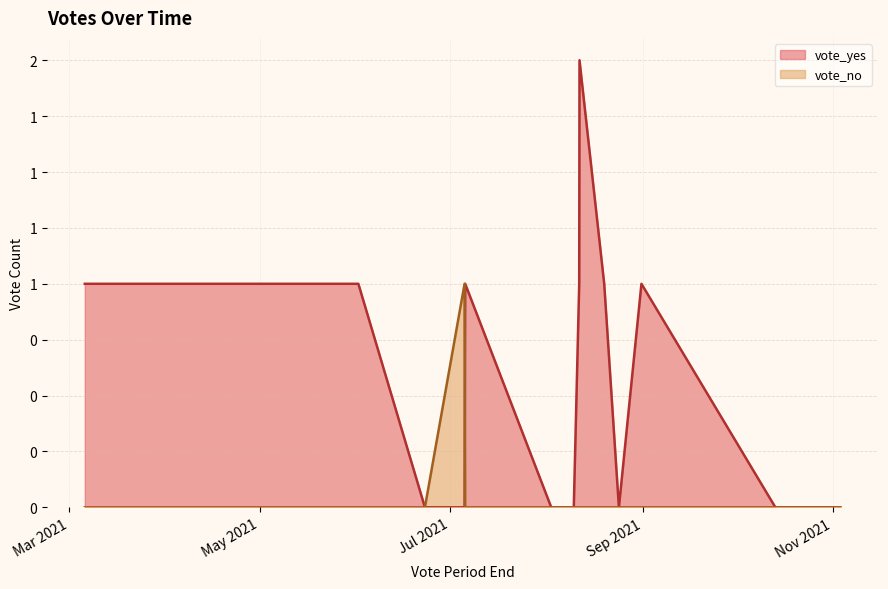

Rank the series by their maximum value, from lowest to highest.

vote_no, vote_yes